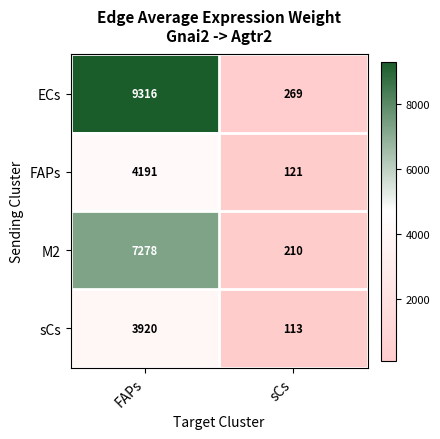

Which category has the highest value across all series?

FAPs